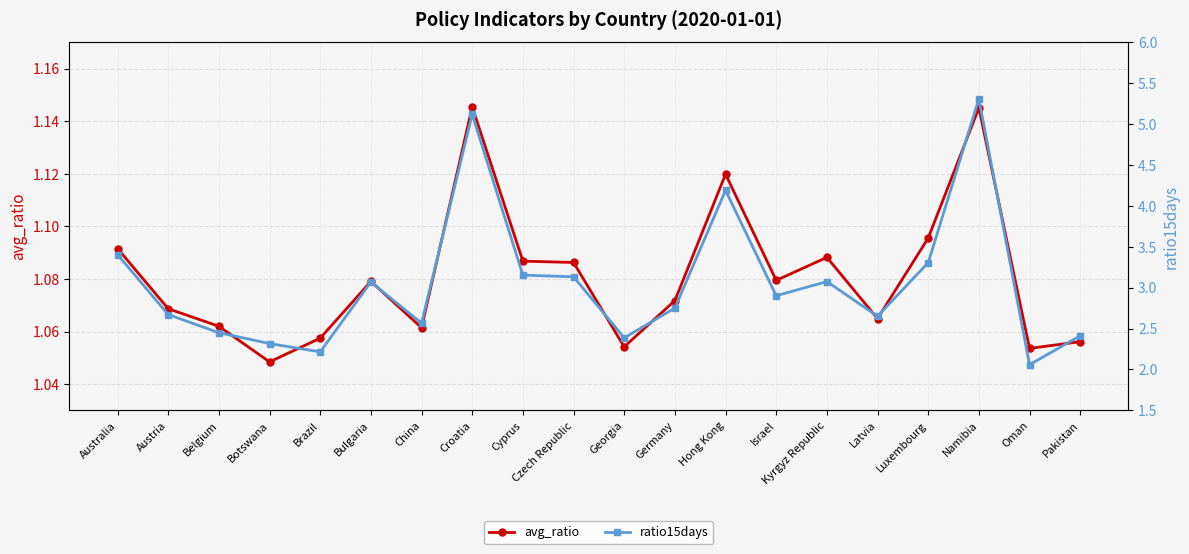

Which category has the highest value in the ratio15days series?

Namibia